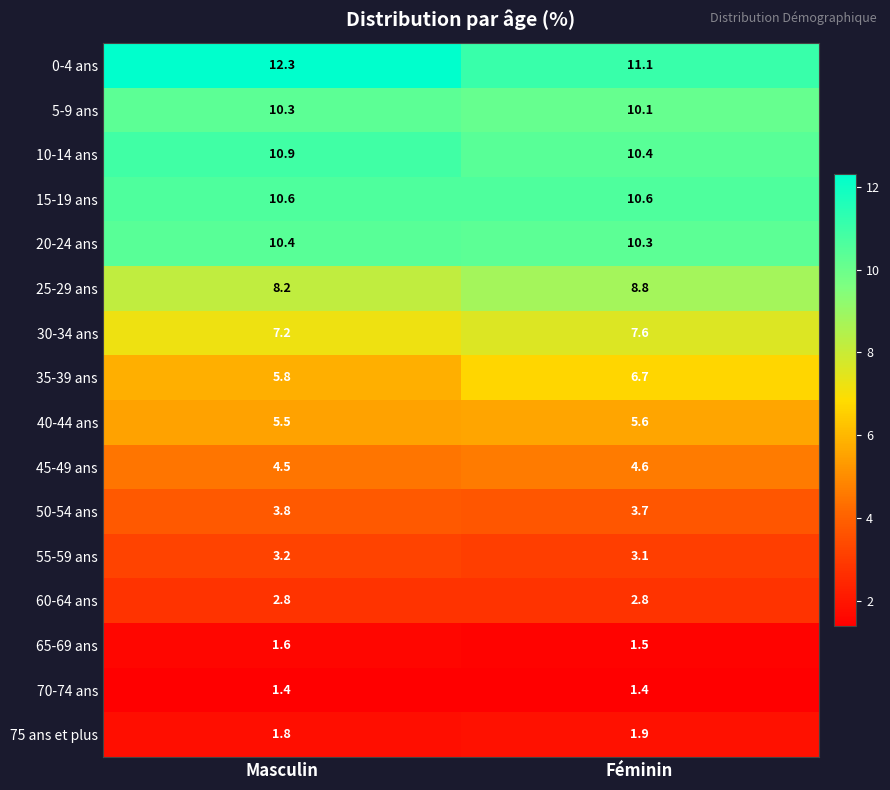

Rank the series at Masculin from highest to lowest value.

0-4 ans, 10-14 ans, 15-19 ans, 20-24 ans, 5-9 ans, 25-29 ans, 30-34 ans, 35-39 ans, 40-44 ans, 45-49 ans, 50-54 ans, 55-59 ans, 60-64 ans, 75 ans et plus, 65-69 ans, 70-74 ans